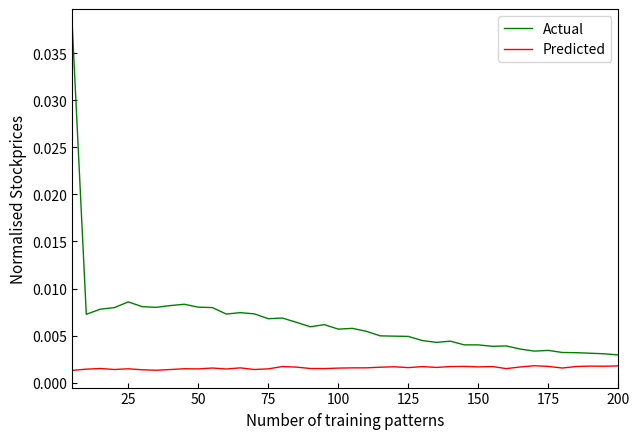

List the series in order of their peak value, highest first.

Actual, Predicted